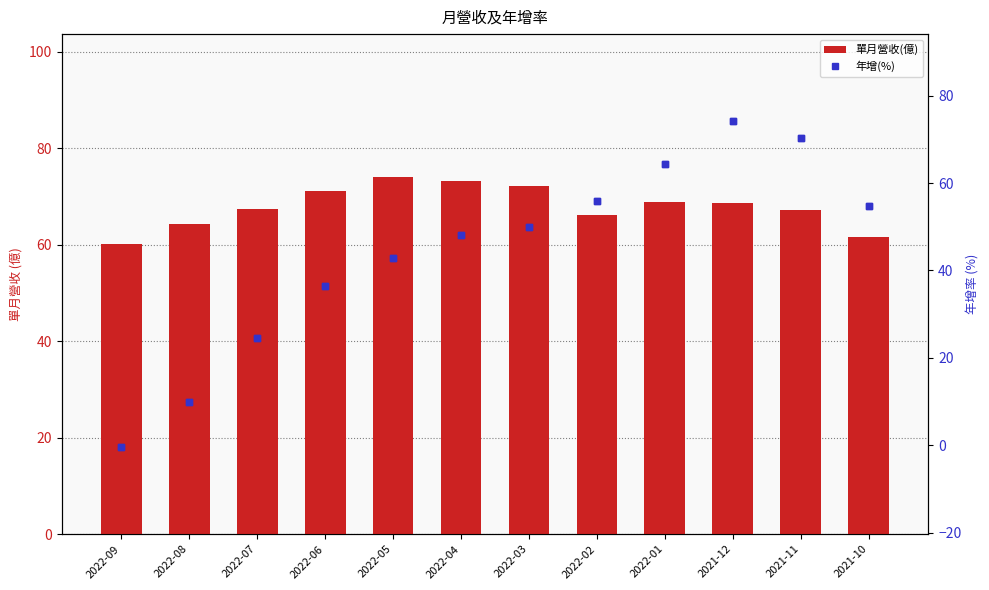

At how many categories does at least one series exceed 1?

12